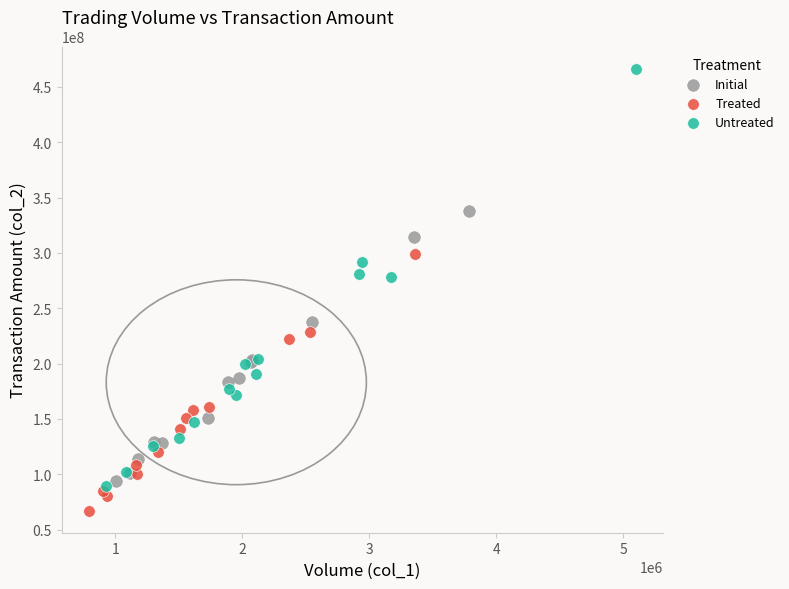

Which series contains the highest Y value?

Untreated